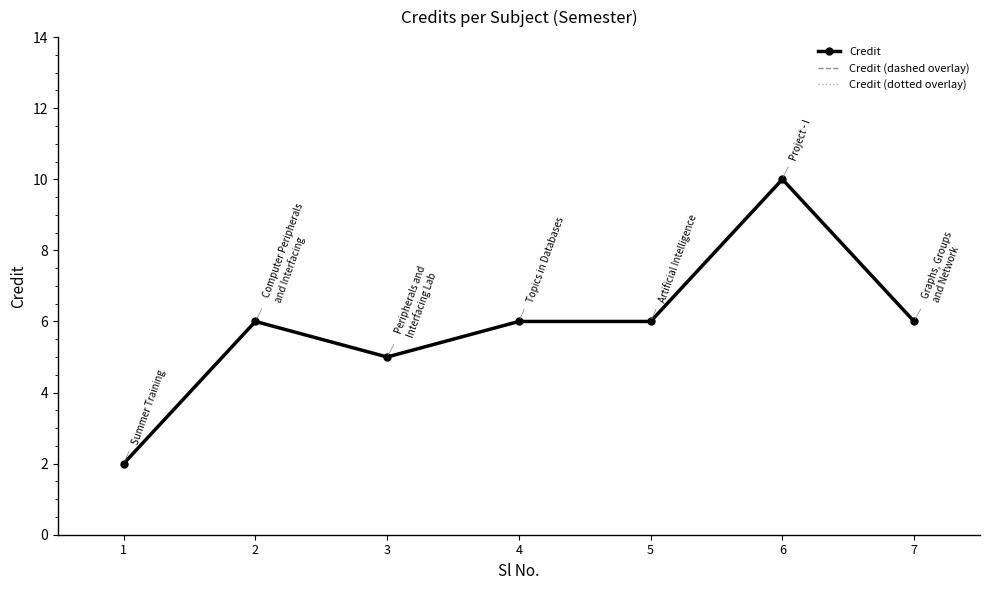

True or false: Credit has a value of 10 at 5.

False